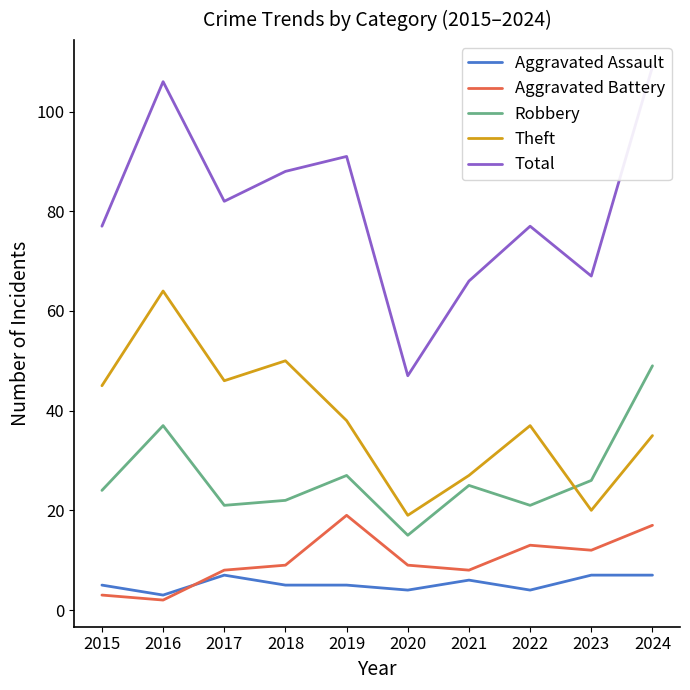

Reading left to right, what are all the values shown in this chart?

Aggravated Assault: 2015=5	2016=3	2017=7	2018=5	2019=5	2020=4	2021=6	2022=4	2023=7	2024=7
Aggravated Battery: 2015=3	2016=2	2017=8	2018=9	2019=19	2020=9	2021=8	2022=13	2023=12	2024=17
Robbery: 2015=24	2016=37	2017=21	2018=22	2019=27	2020=15	2021=25	2022=21	2023=26	2024=49
Theft: 2015=45	2016=64	2017=46	2018=50	2019=38	2020=19	2021=27	2022=37	2023=20	2024=35
Total: 2015=77	2016=106	2017=82	2018=88	2019=91	2020=47	2021=66	2022=77	2023=67	2024=109